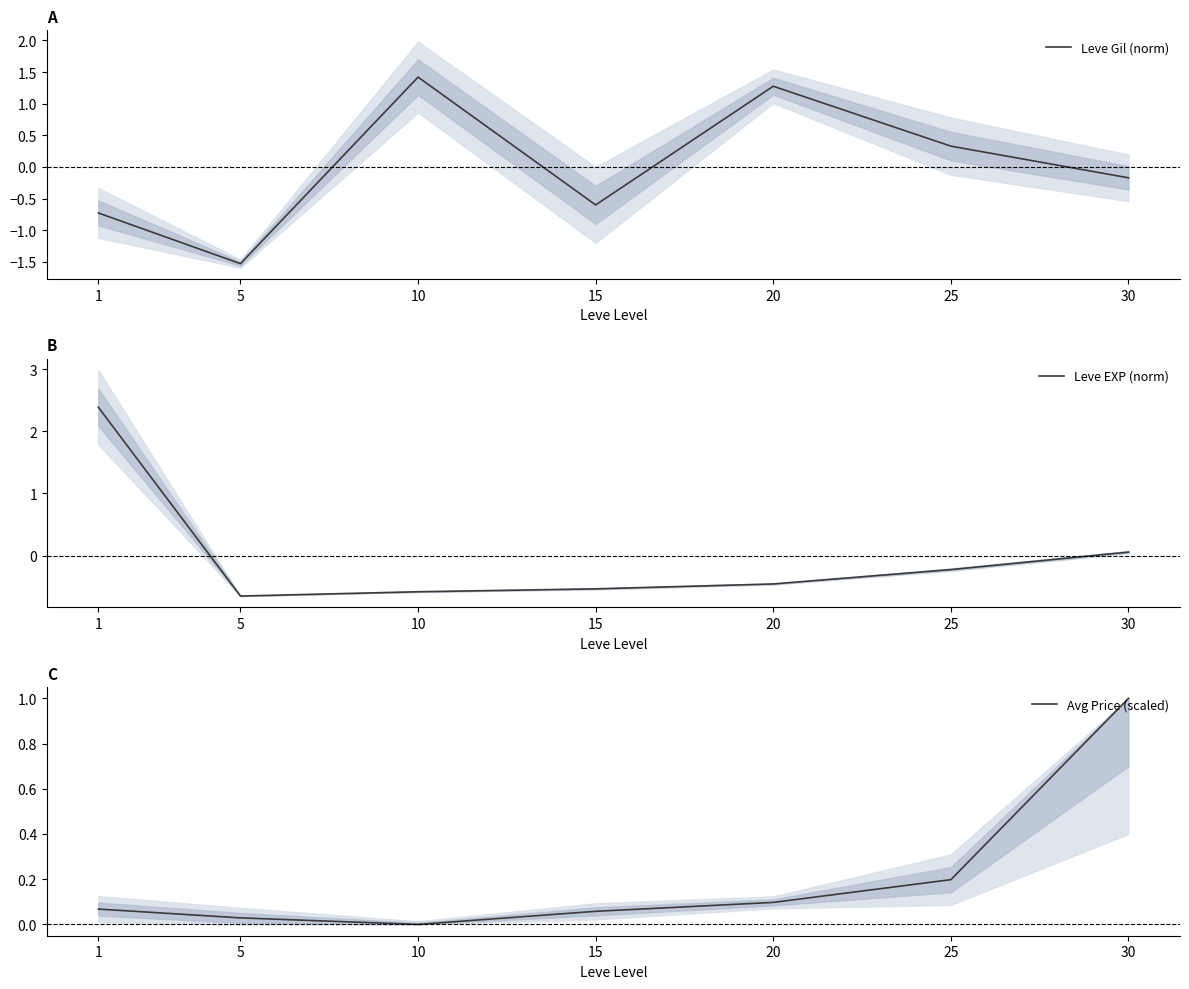

Where does the Leve EXP (norm) series first go above 0?

1